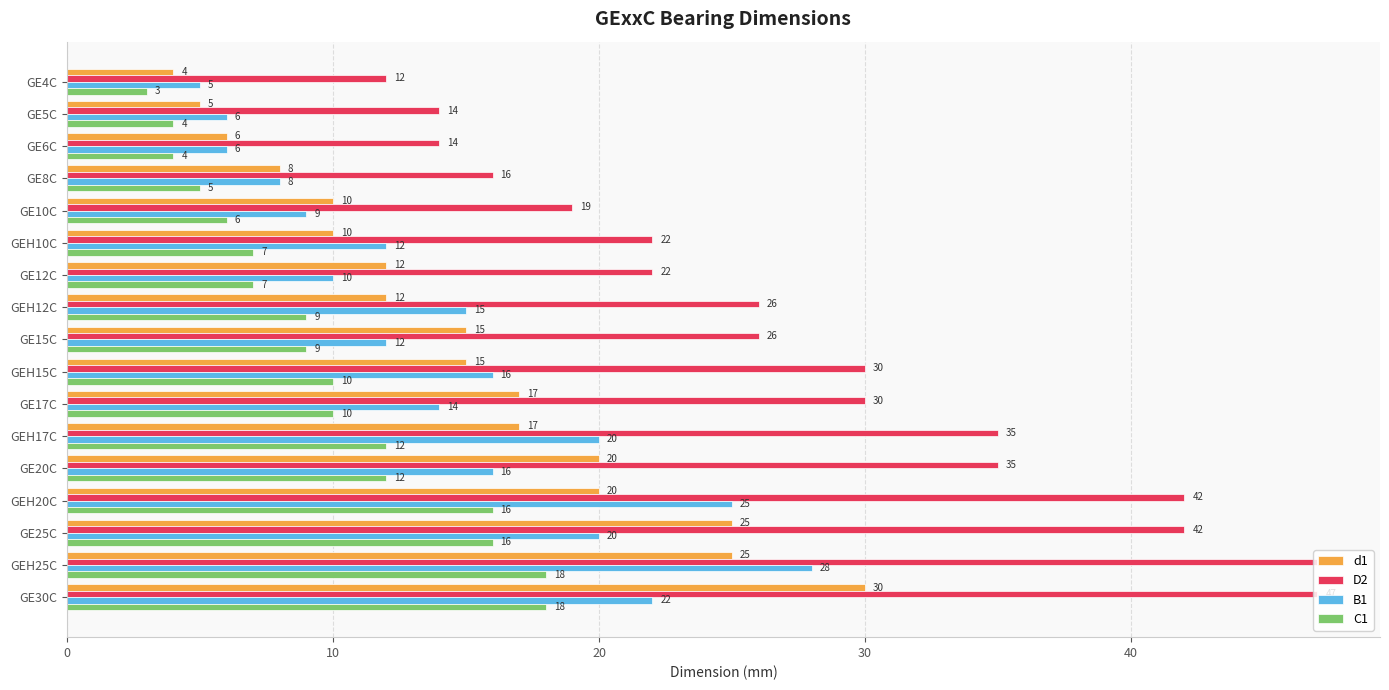

Is it true that B1 equals 1 at GE5C?

False